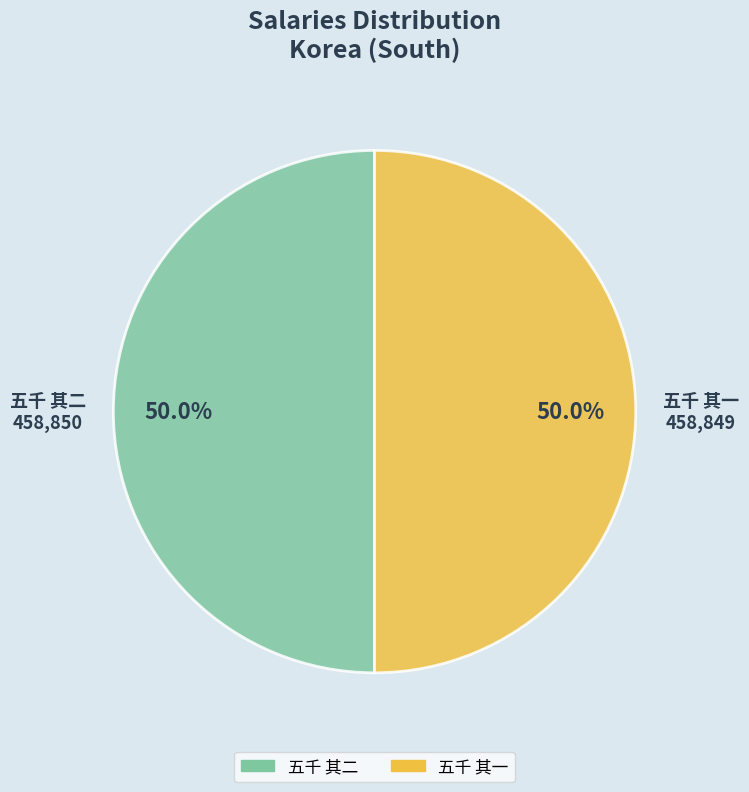

What is the ratio of the value at 五千 其一 to the value at 五千 其二?

1.0